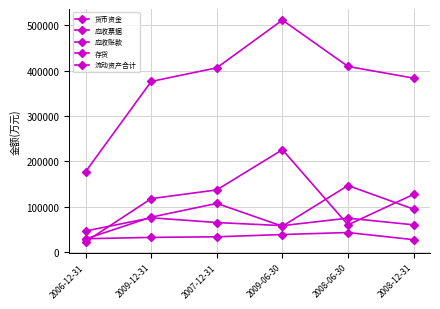

Reading left to right, transcribe all the data shown in this chart.

货币资金: 22833	117743	137012	225634	59930	127160
应收票据: 28907	76921	107212	56984	146668	94622
应收账款: 29359	32332	33600	38658	43024	27303
存货: 46377	75563	65086	58210	74744	60044
流动资产合计: 177229	376099	406228	511422	409162	383467